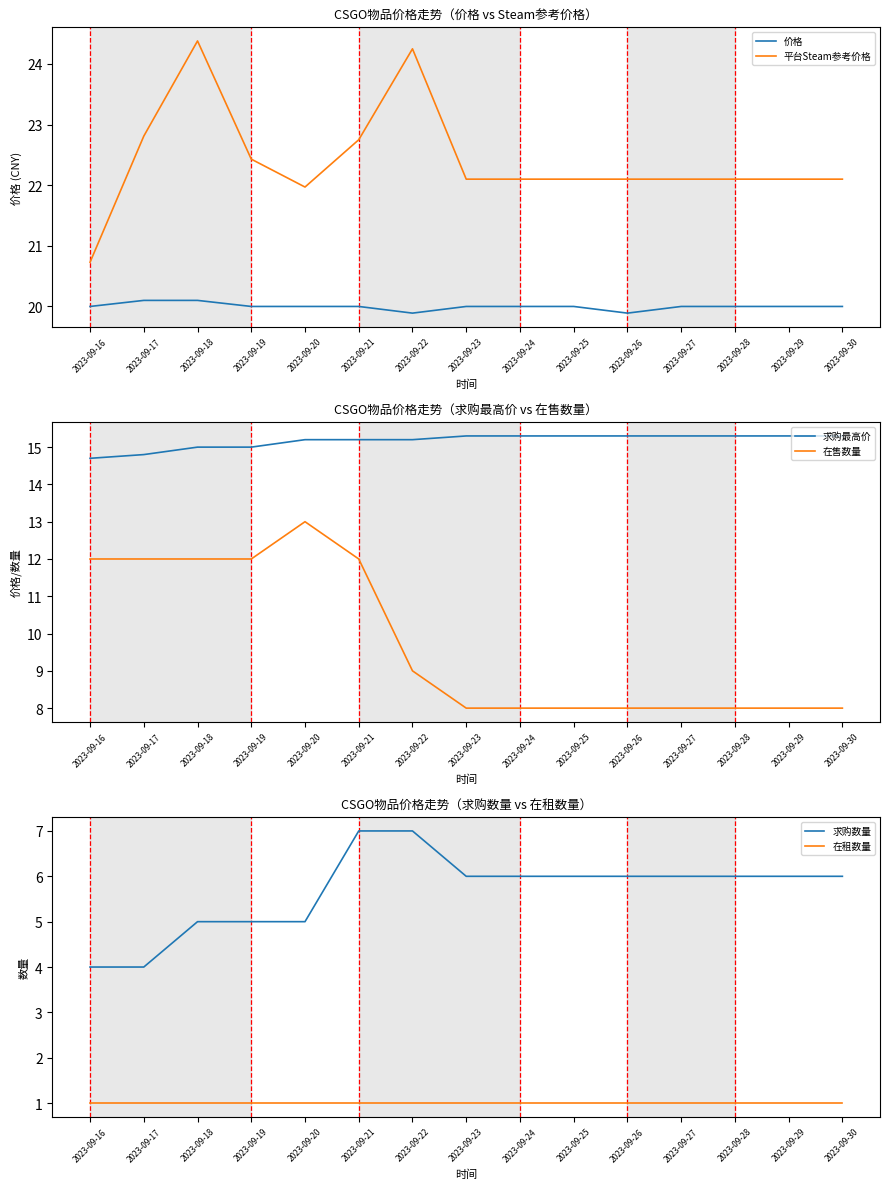

Reading left to right, list all the values displayed in this chart.

价格: 2023-09-16=20.0	2023-09-17=20.1	2023-09-18=20.1	2023-09-19=20.0	2023-09-20=20.0	2023-09-21=20.0	2023-09-22=19.9	2023-09-23=20.0	2023-09-24=20.0	2023-09-25=20.0	2023-09-26=19.9	2023-09-27=20.0	2023-09-28=20.0	2023-09-29=20.0	2023-09-30=20.0
平台Steam参考价格: 2023-09-16=20.7	2023-09-17=22.8	2023-09-18=24.4	2023-09-19=22.4	2023-09-20=22.0	2023-09-21=22.8	2023-09-22=24.2	2023-09-23=22.1	2023-09-24=22.1	2023-09-25=22.1	2023-09-26=22.1	2023-09-27=22.1	2023-09-28=22.1	2023-09-29=22.1	2023-09-30=22.1
求购最高价: 2023-09-16=14.7	2023-09-17=14.8	2023-09-18=15.0	2023-09-19=15.0	2023-09-20=15.2	2023-09-21=15.2	2023-09-22=15.2	2023-09-23=15.3	2023-09-24=15.3	2023-09-25=15.3	2023-09-26=15.3	2023-09-27=15.3	2023-09-28=15.3	2023-09-29=15.3	2023-09-30=15.3
在售数量: 2023-09-16=12.0	2023-09-17=12.0	2023-09-18=12.0	2023-09-19=12.0	2023-09-20=13.0	2023-09-21=12.0	2023-09-22=9.0	2023-09-23=8.0	2023-09-24=8.0	2023-09-25=8.0	2023-09-26=8.0	2023-09-27=8.0	2023-09-28=8.0	2023-09-29=8.0	2023-09-30=8.0
求购数量: 2023-09-16=4.0	2023-09-17=4.0	2023-09-18=5.0	2023-09-19=5.0	2023-09-20=5.0	2023-09-21=7.0	2023-09-22=7.0	2023-09-23=6.0	2023-09-24=6.0	2023-09-25=6.0	2023-09-26=6.0	2023-09-27=6.0	2023-09-28=6.0	2023-09-29=6.0	2023-09-30=6.0
在租数量: 2023-09-16=1.0	2023-09-17=1.0	2023-09-18=1.0	2023-09-19=1.0	2023-09-20=1.0	2023-09-21=1.0	2023-09-22=1.0	2023-09-23=1.0	2023-09-24=1.0	2023-09-25=1.0	2023-09-26=1.0	2023-09-27=1.0	2023-09-28=1.0	2023-09-29=1.0	2023-09-30=1.0